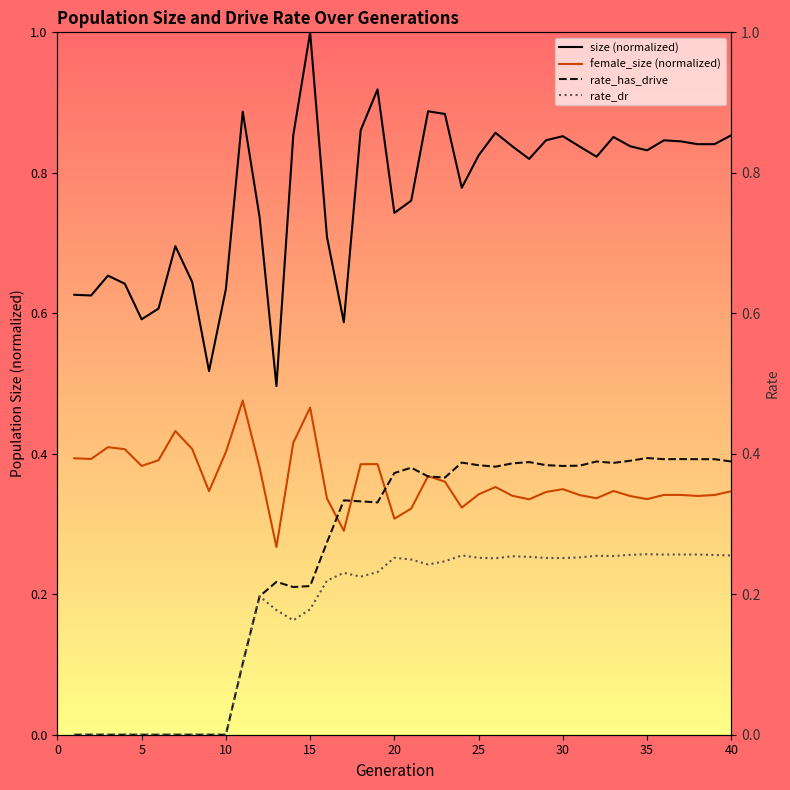

True or false: female_size (normalized) and size (normalized) cross at least once.

False